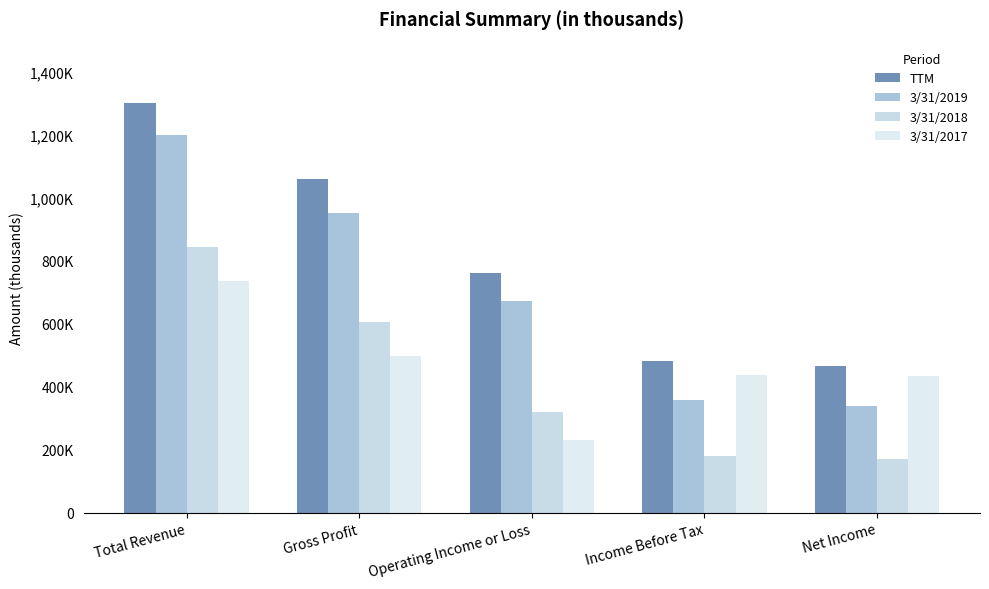

Does the chart contain stacked bars?

No